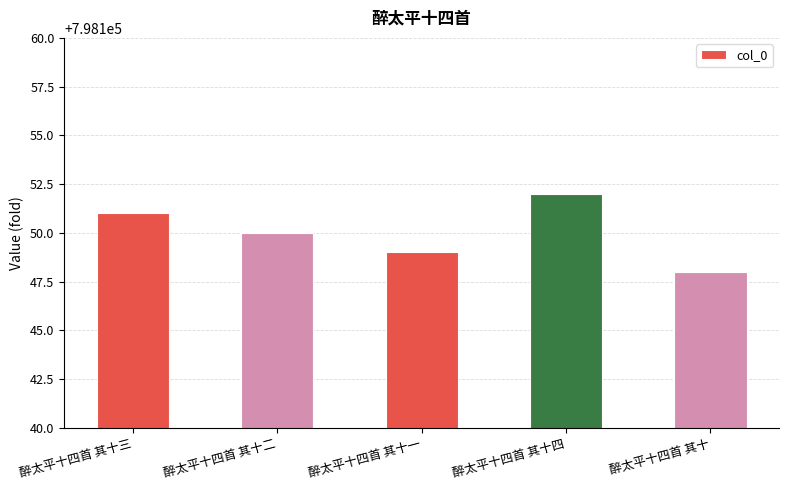

What is the average value?

798150